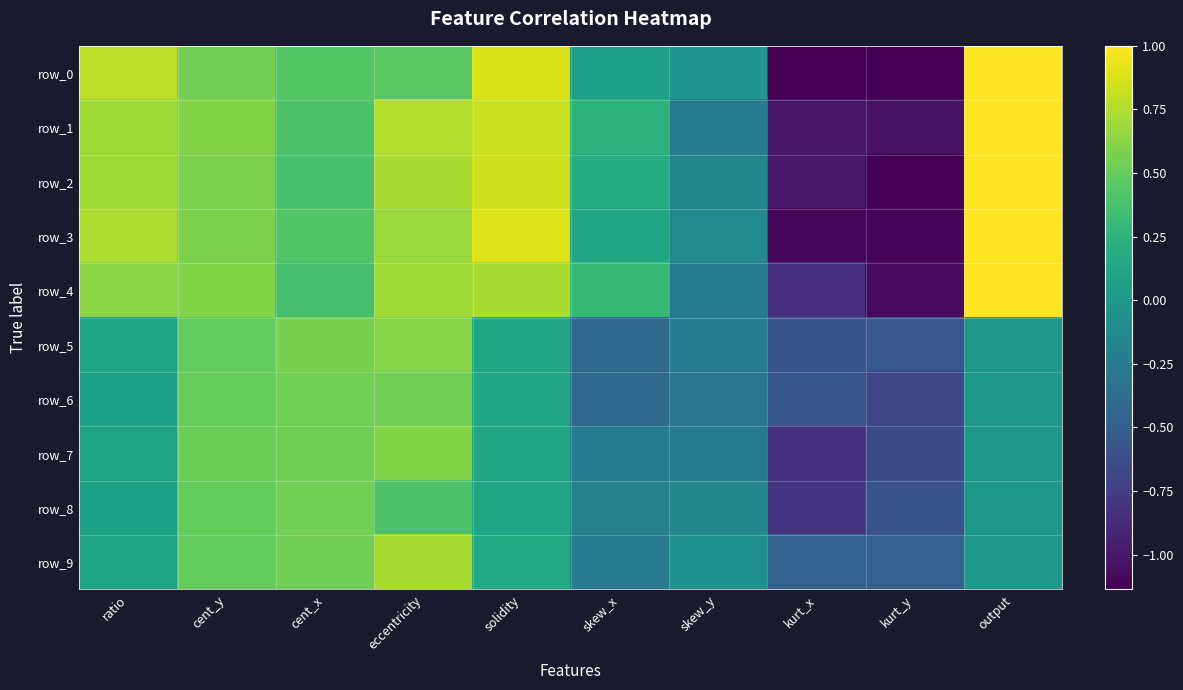

How many categories are shown in the chart?

10